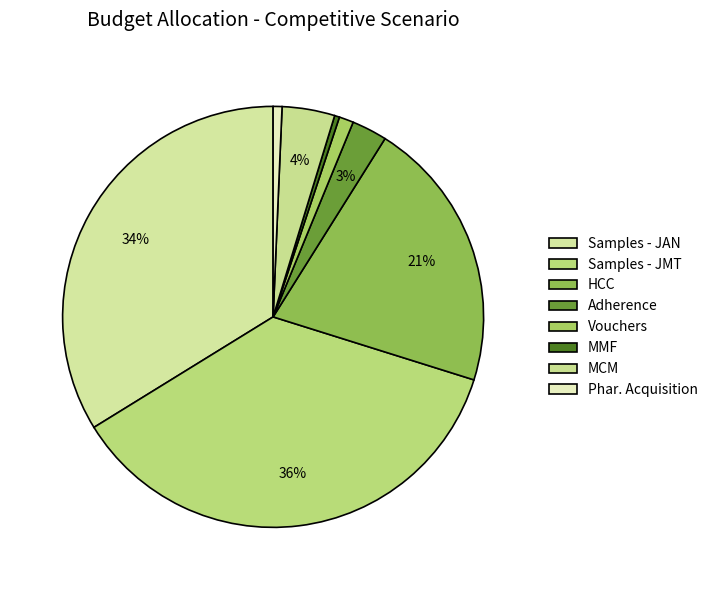

To the nearest percent, what is the average slice percentage?

12%